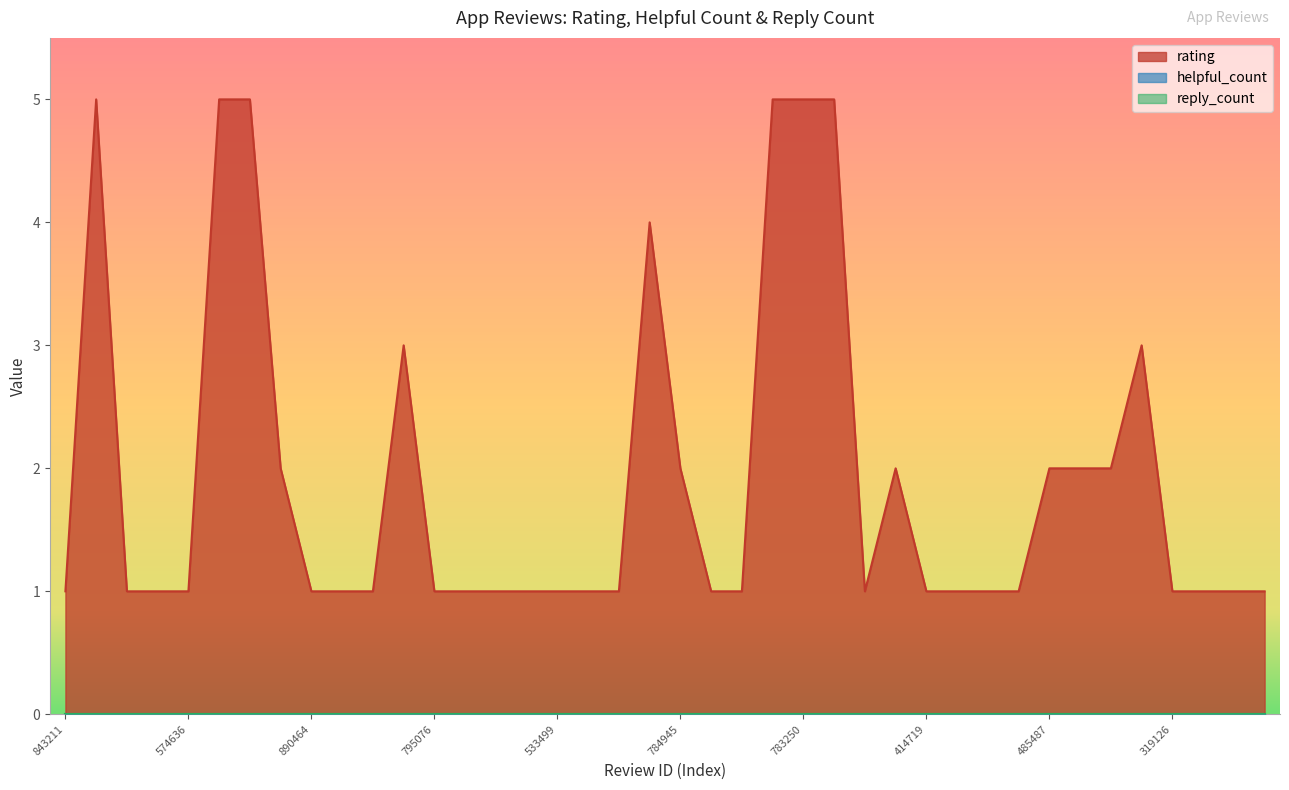

Reading left to right, list all the values displayed in this chart.

rating: 1	5	1	1	1	5	5	2	1	1	1	3	1	1	1	1	1	1	1	4	2	1	1	5	5	5	1	2	1	1	1	1	2	2	2	3	1	1	1	1
helpful_count: 0	0	0	0	0	0	0	0	0	0	0	0	0	0	0	0	0	0	0	0	0	0	0	0	0	0	0	0	0	0	0	0	0	0	0	0	0	0	0	0
reply_count: 0	0	0	0	0	0	0	0	0	0	0	0	0	0	0	0	0	0	0	0	0	0	0	0	0	0	0	0	0	0	0	0	0	0	0	0	0	0	0	0